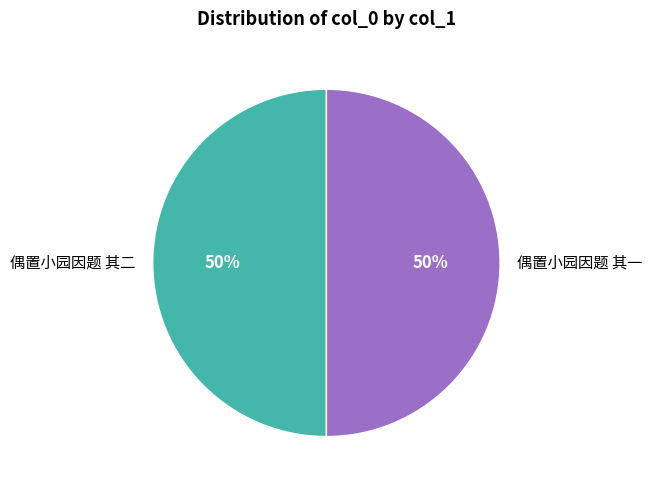

To the nearest percent, what is the average slice percentage?

50%